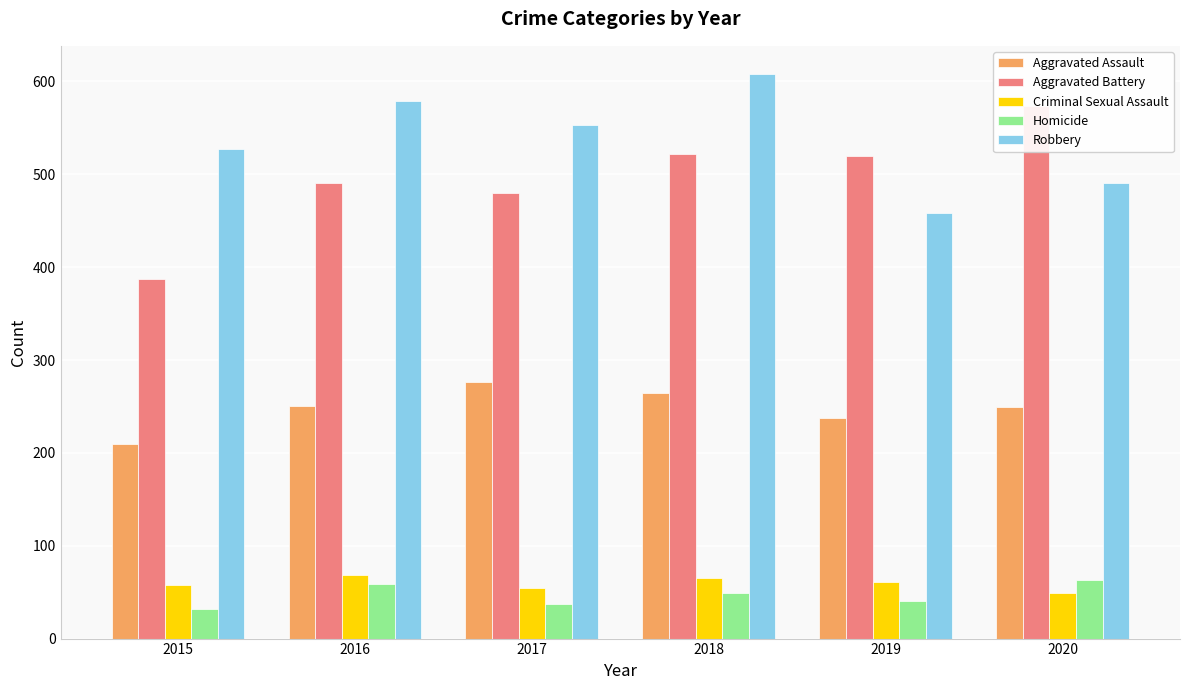

Which series has the widest spread of values?

Aggravated Battery